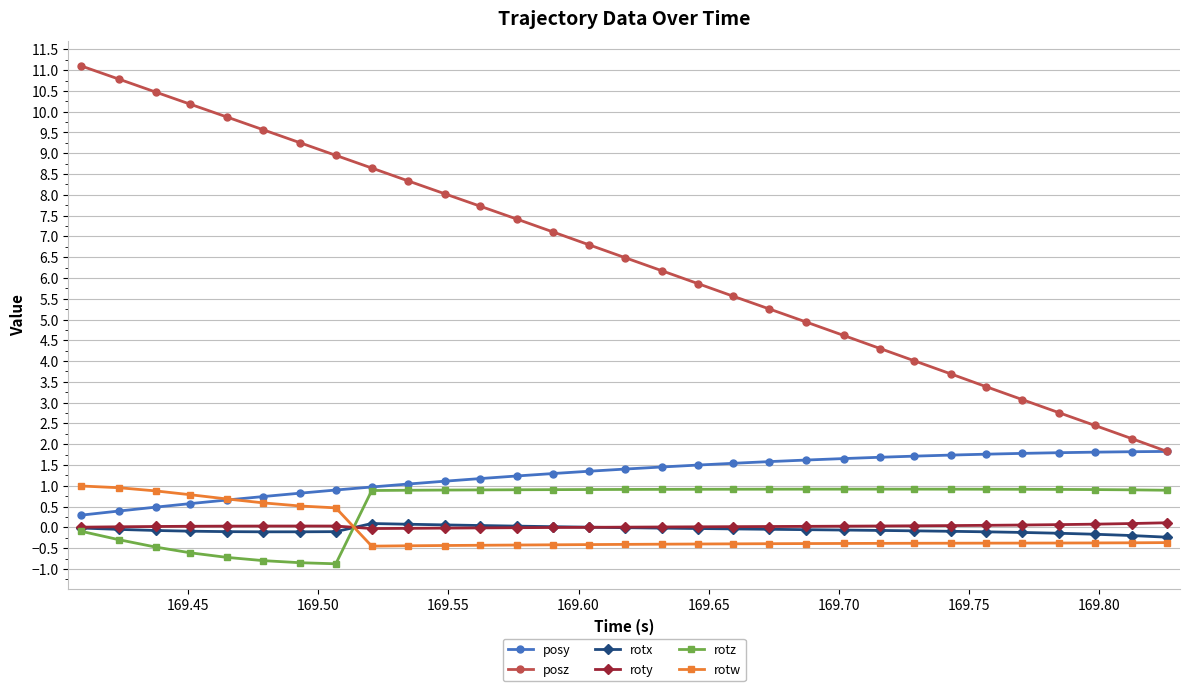

Which series has the largest total across all categories?

posz